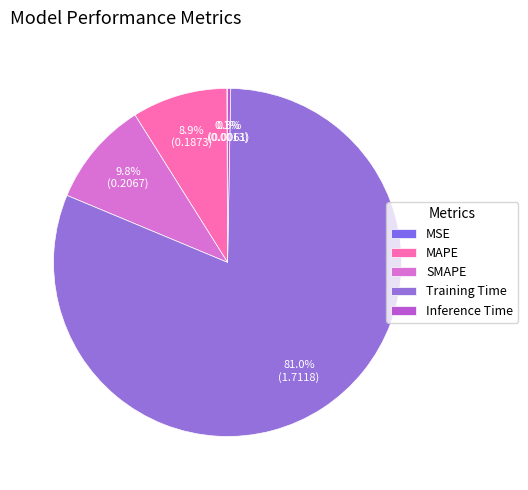

Between Inference Time and MSE, which is larger?

Inference Time